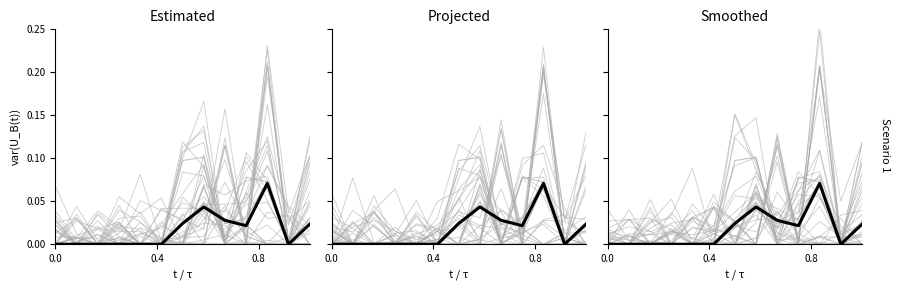

True or false: NW has a value of -0.0 at 0.4.

False